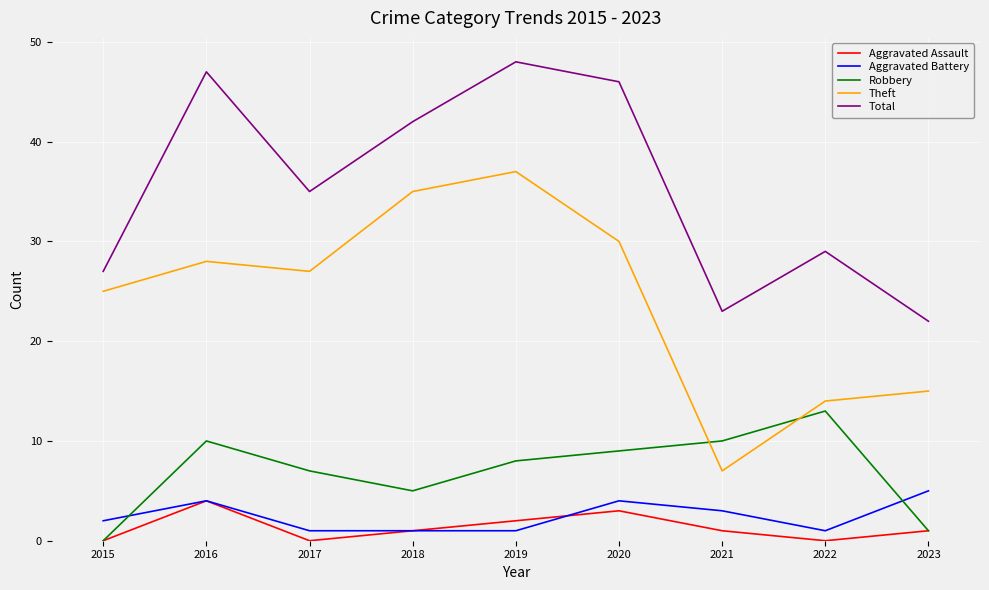

Which series has the largest range (max minus min)?

Theft